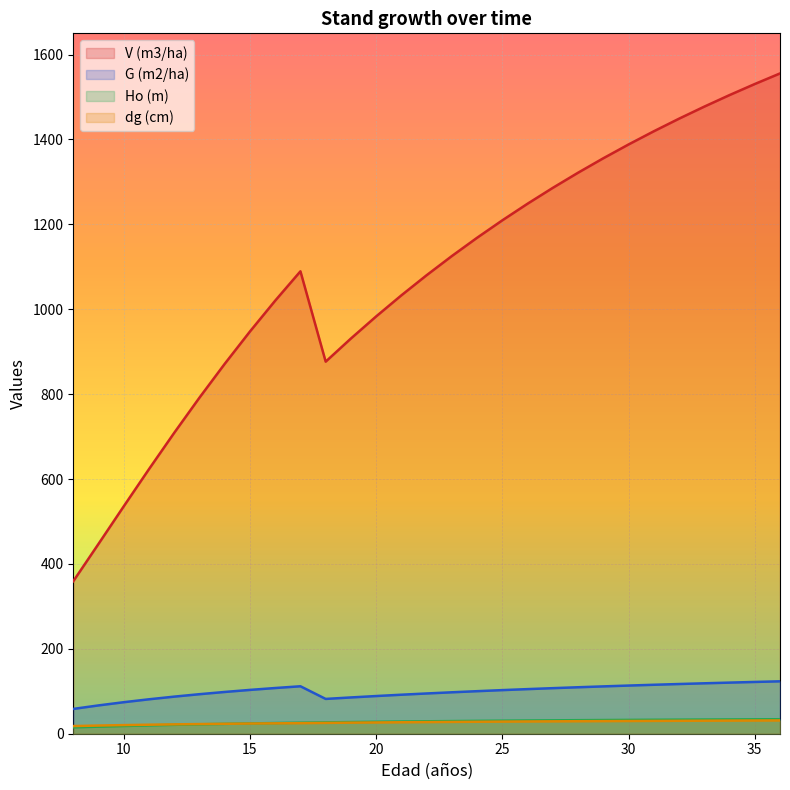

At which category is the sum across all series the highest?

36